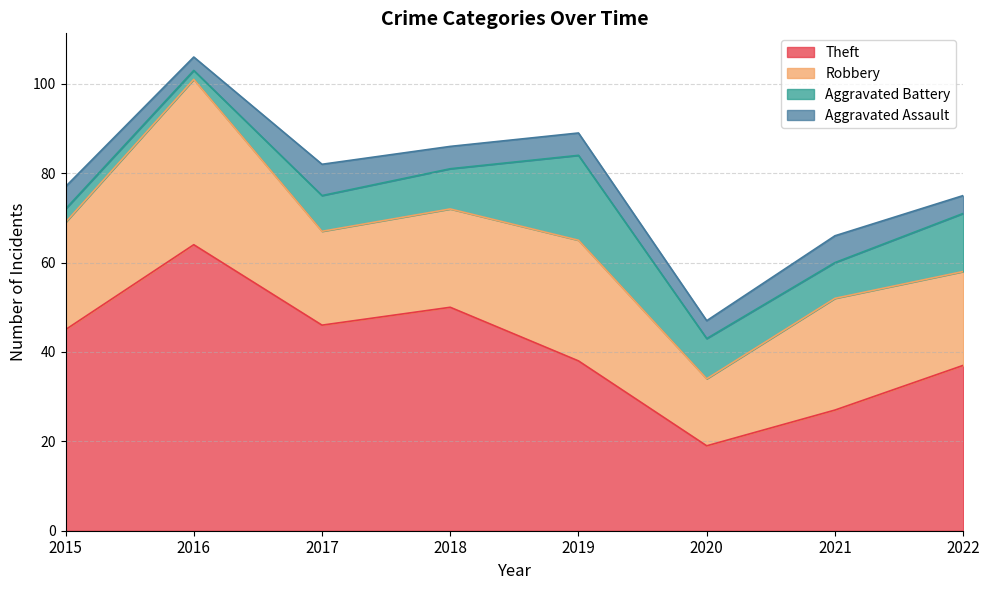

The Robbery series shows 25 at 2021. True or false?

True